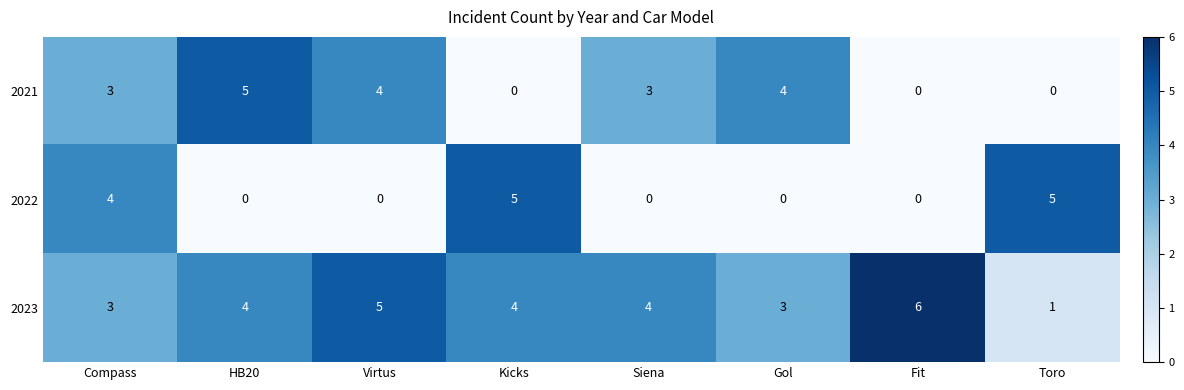

What is the difference between the highest and lowest values at Toro?

5